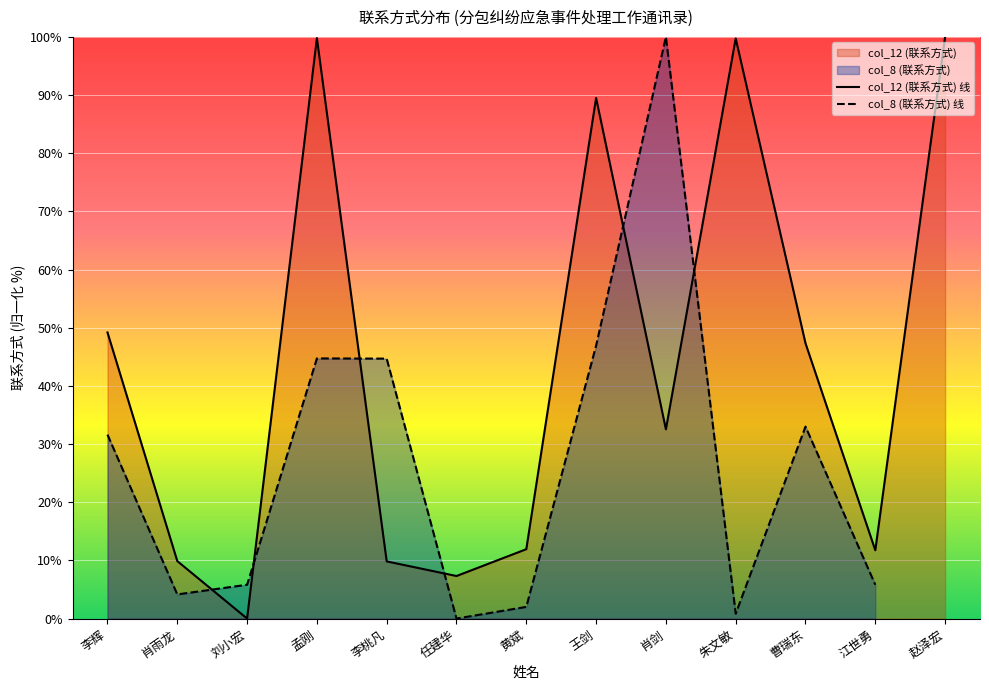

At which category is the sum across all series the highest?

孟刚